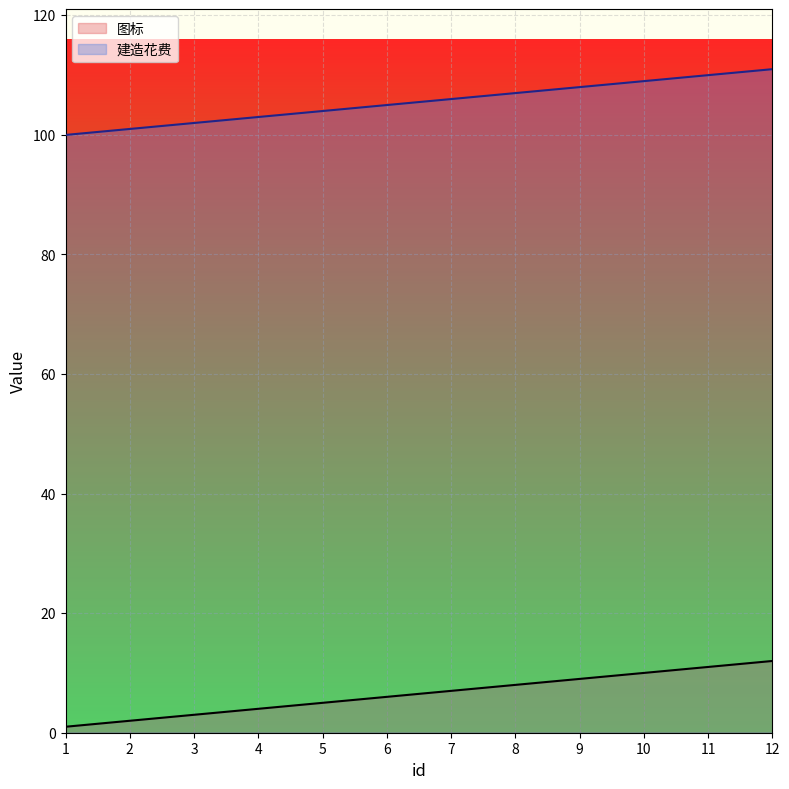

How many values in the 图标 series are below 7?

6